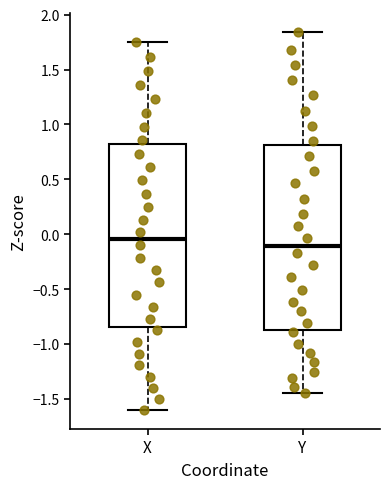

Reading left to right, transcribe this box plot: for each box, give where its median line is, the range the box spans, and where its two whiskers end, as read against the y-axis. The values are not printed on the chart, so give them approximately, as read against the axis.

X: median -0.05, box -0.85 to 0.85, whiskers -1.60 to 1.75
Y: median -0.10, box -0.85 to 0.80, whiskers -1.45 to 1.85